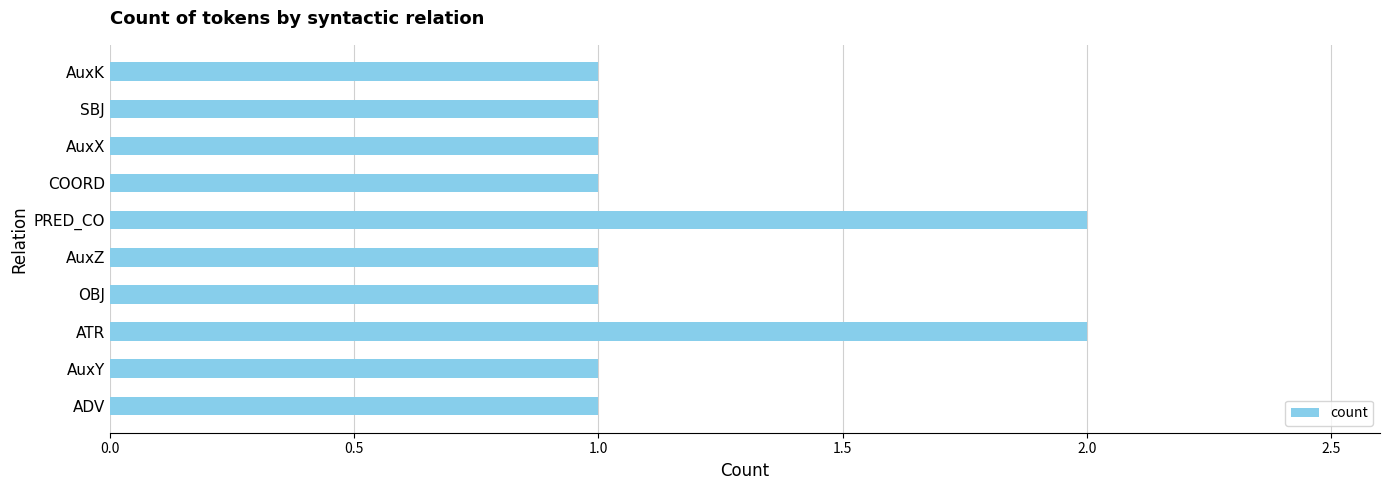

True or false: the data shows 1 at AuxZ.

True